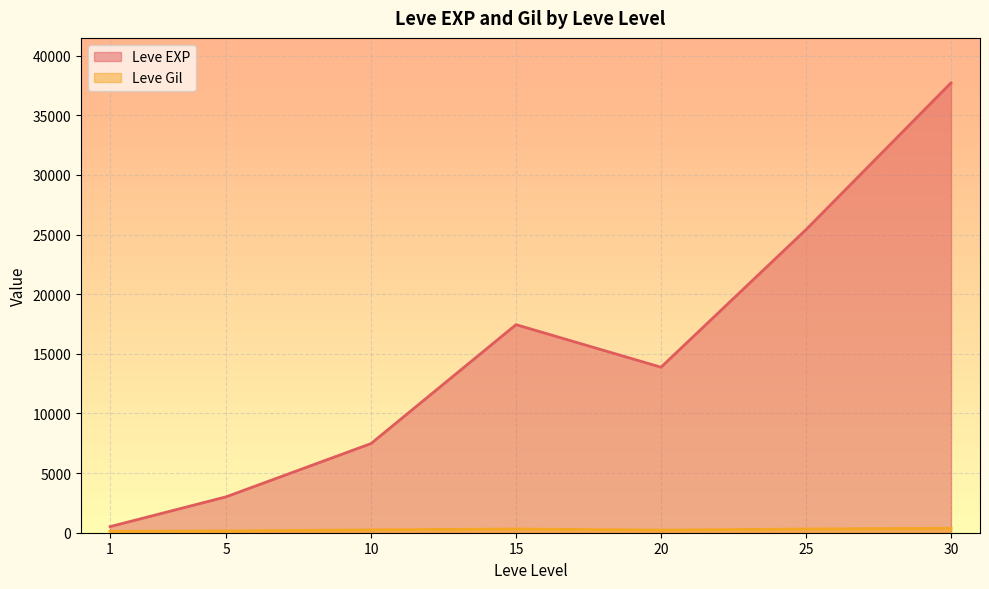

What is the approximate value of Leve EXP at 20?

13876.7